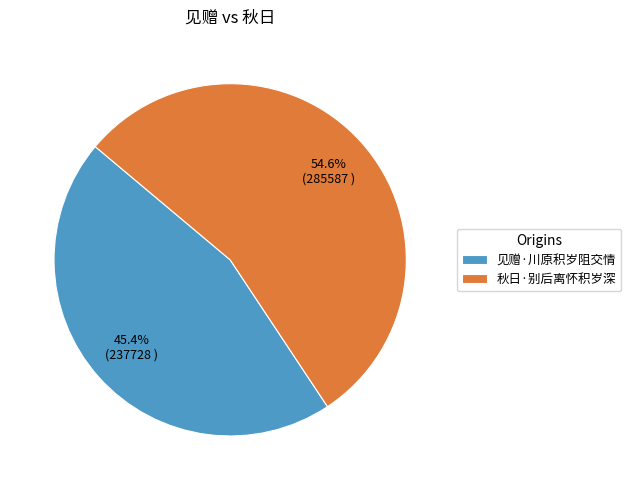

What is the majority slice?

秋日·别后离怀积岁深